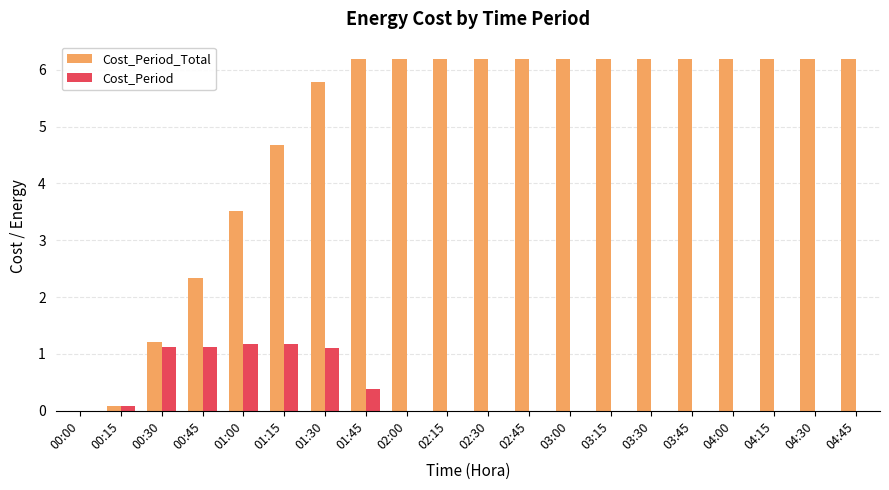

What is the total value across all series at 00:45?

3.5